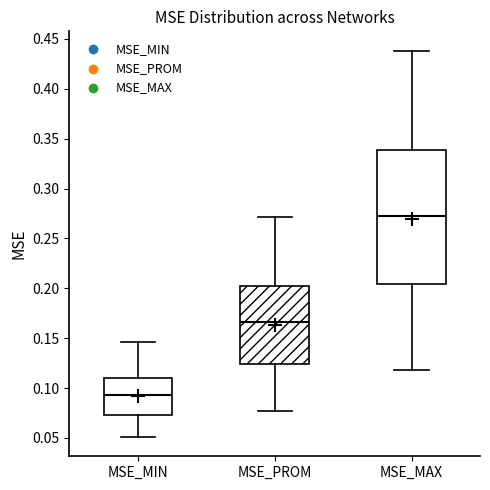

Reading left to right, transcribe this box plot: for each box, give where its median line is, the range the box spans, and where its two whiskers end, as read against the y-axis. The values are not printed on the chart, so give them approximately, as read against the axis.

MSE_MIN: median 0.095, box 0.075 to 0.110, whiskers 0.050 to 0.145
MSE_PROM: median 0.165, box 0.125 to 0.200, whiskers 0.075 to 0.270
MSE_MAX: median 0.275, box 0.205 to 0.340, whiskers 0.120 to 0.440